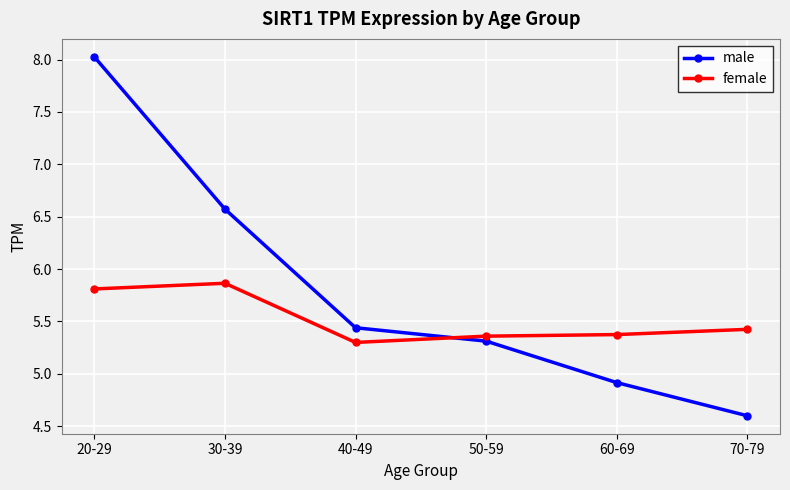

What is the spread (max minus min) of values at 70-79?

0.8